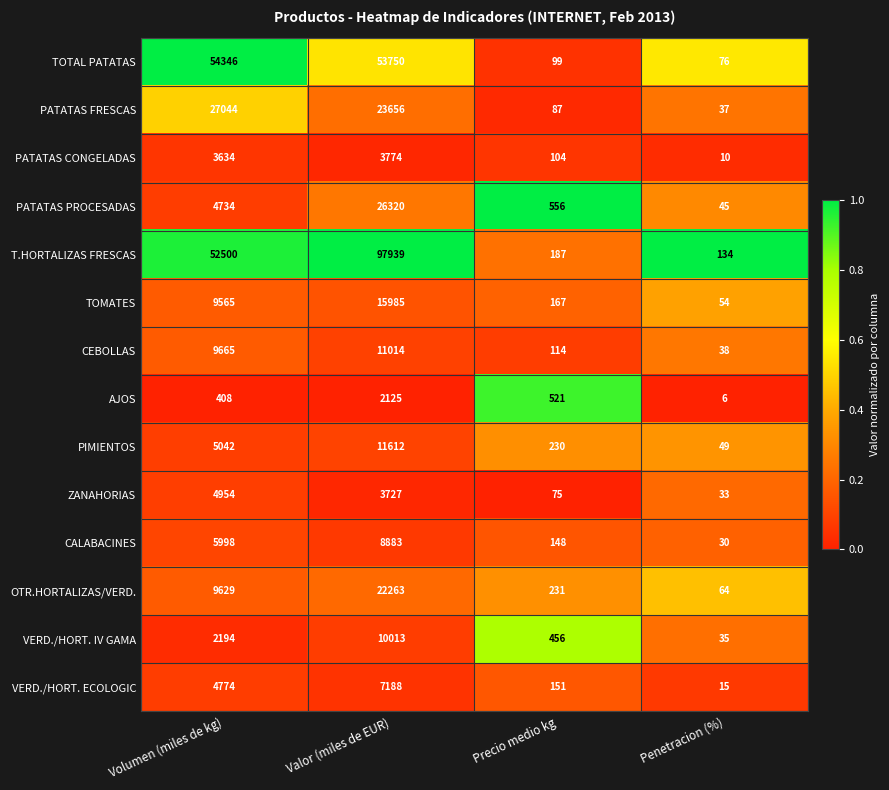

Rank the series at Precio medio kg from highest to lowest value.

PATATAS PROCESADAS, AJOS, VERD./HORT. IV GAMA, OTR.HORTALIZAS/VERD., PIMIENTOS, T.HORTALIZAS FRESCAS, TOMATES, VERD./HORT. ECOLOGIC, CALABACINES, CEBOLLAS, PATATAS CONGELADAS, TOTAL PATATAS, PATATAS FRESCAS, ZANAHORIAS